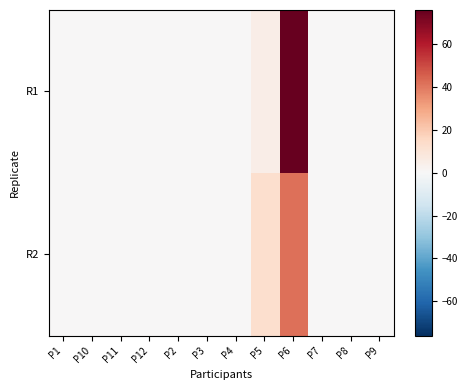

At which category does the chart reach its minimum across all series?

P1